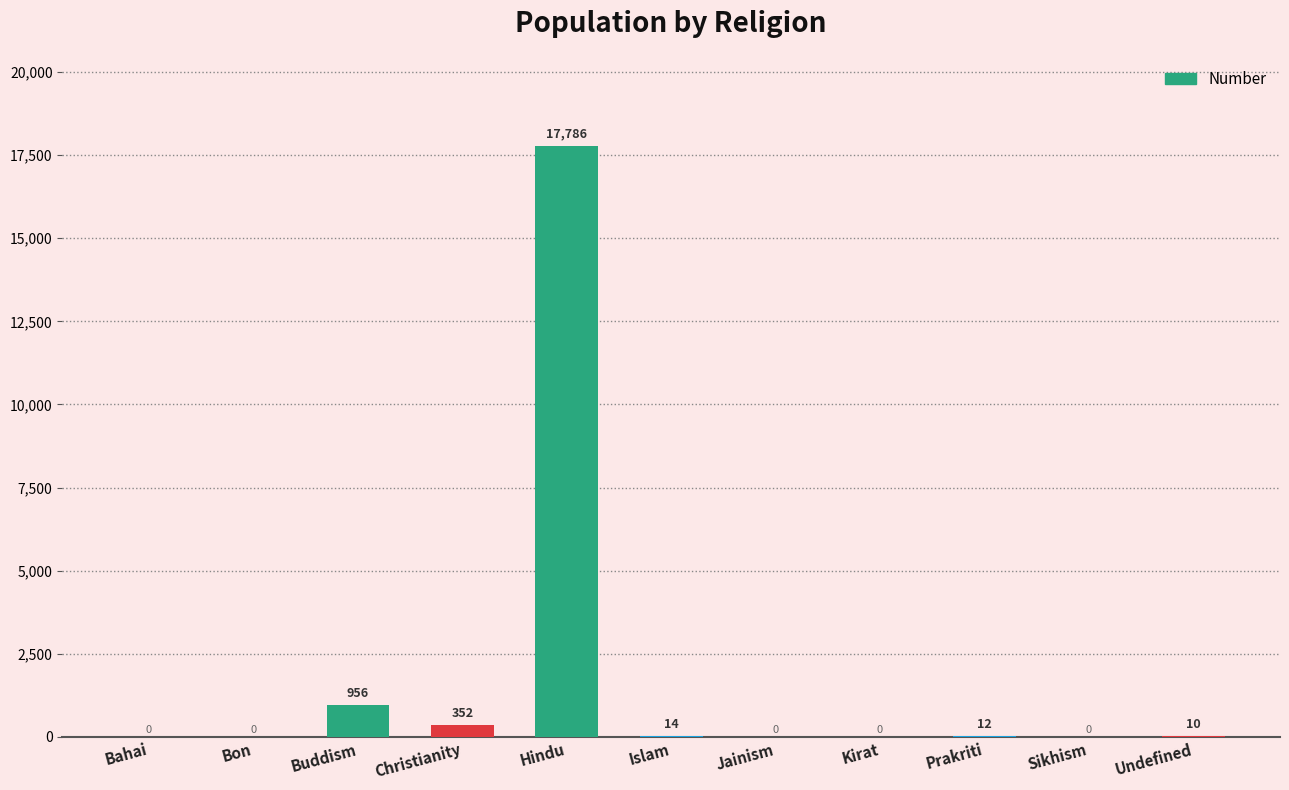

What is the change in value from Hindu to Undefined?

-17776